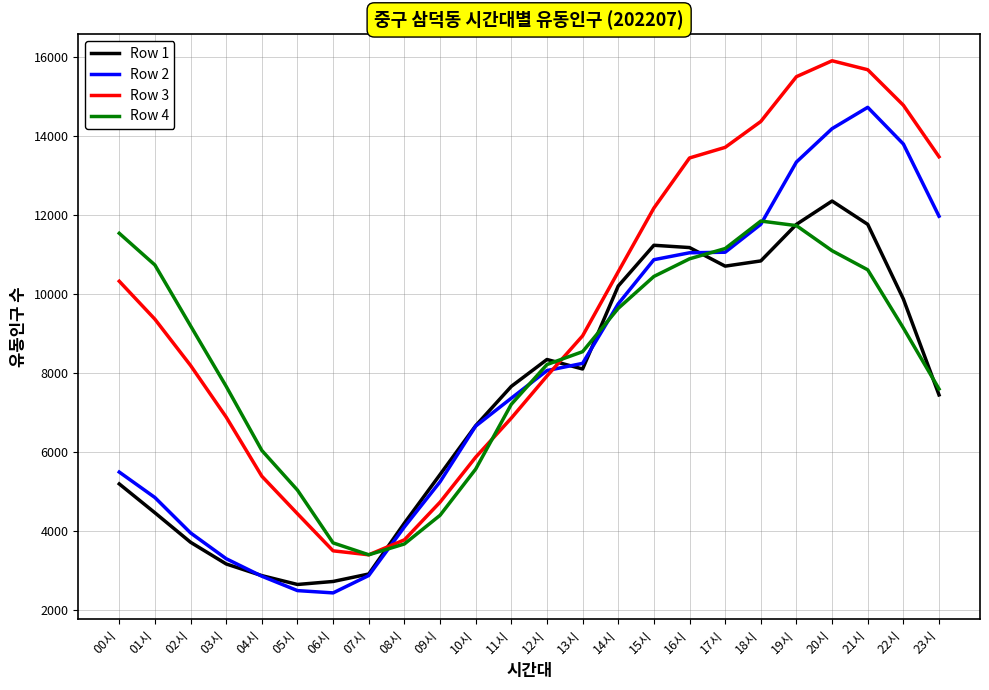

Is this an area chart (filled region under the line)?

No